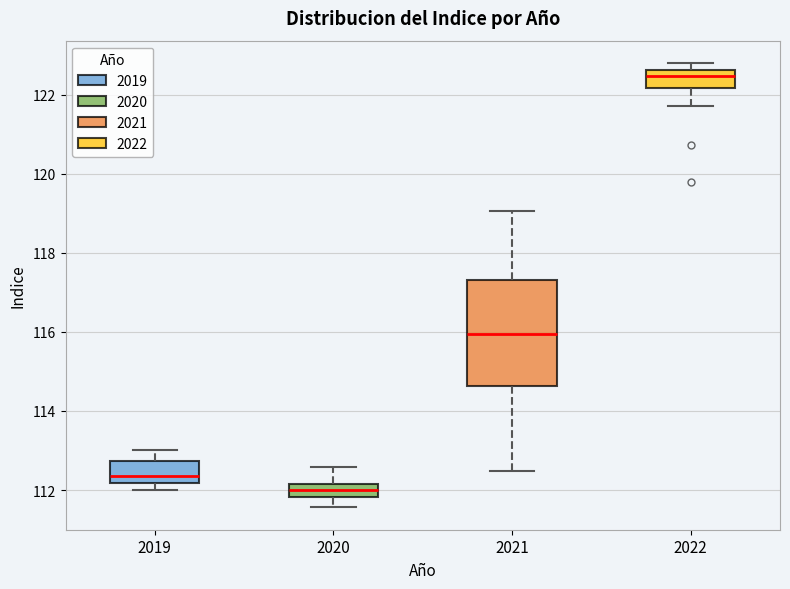

Reading left to right, read every box against the y-axis: the position of its median line, the range the box covers, and the ends of its whiskers. The values are not printed on the chart, so give them approximately, as read against the axis.

2019: median 112.4, box 112.2 to 112.8, whiskers 112.0 to 113.0
2020: median 112.0, box 111.8 to 112.2, whiskers 111.6 to 112.6
2021: median 116.0, box 114.6 to 117.4, whiskers 112.4 to 119.0
2022: median 122.4, box 122.2 to 122.6, whiskers 121.8 to 122.8